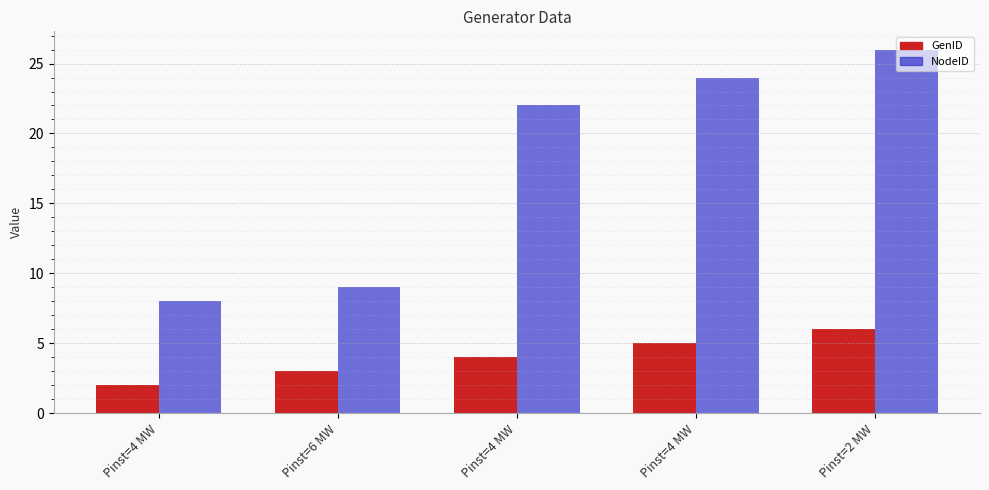

How many bars are there in each group?

2